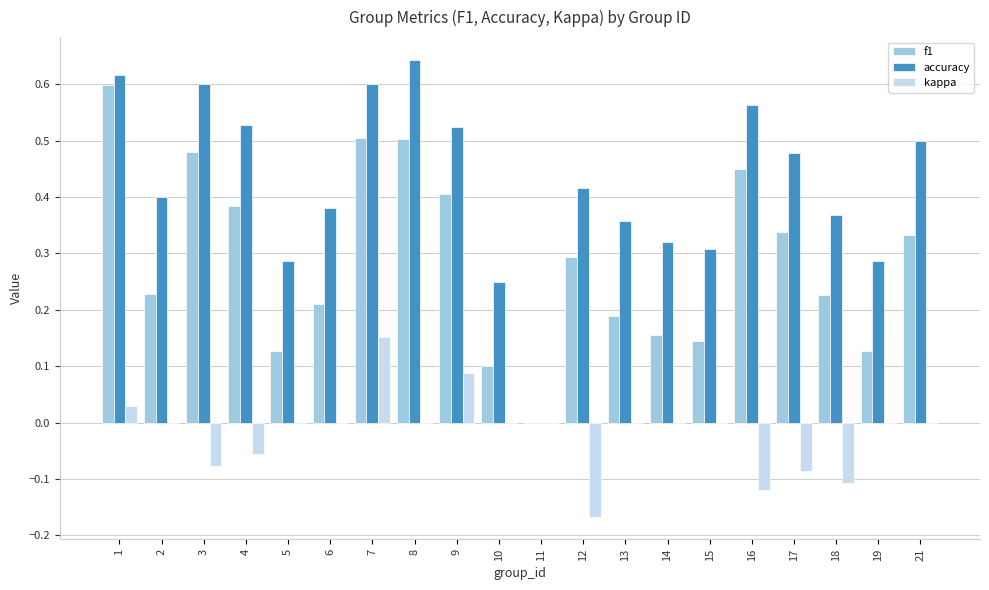

Which category has the highest value across all series?

8